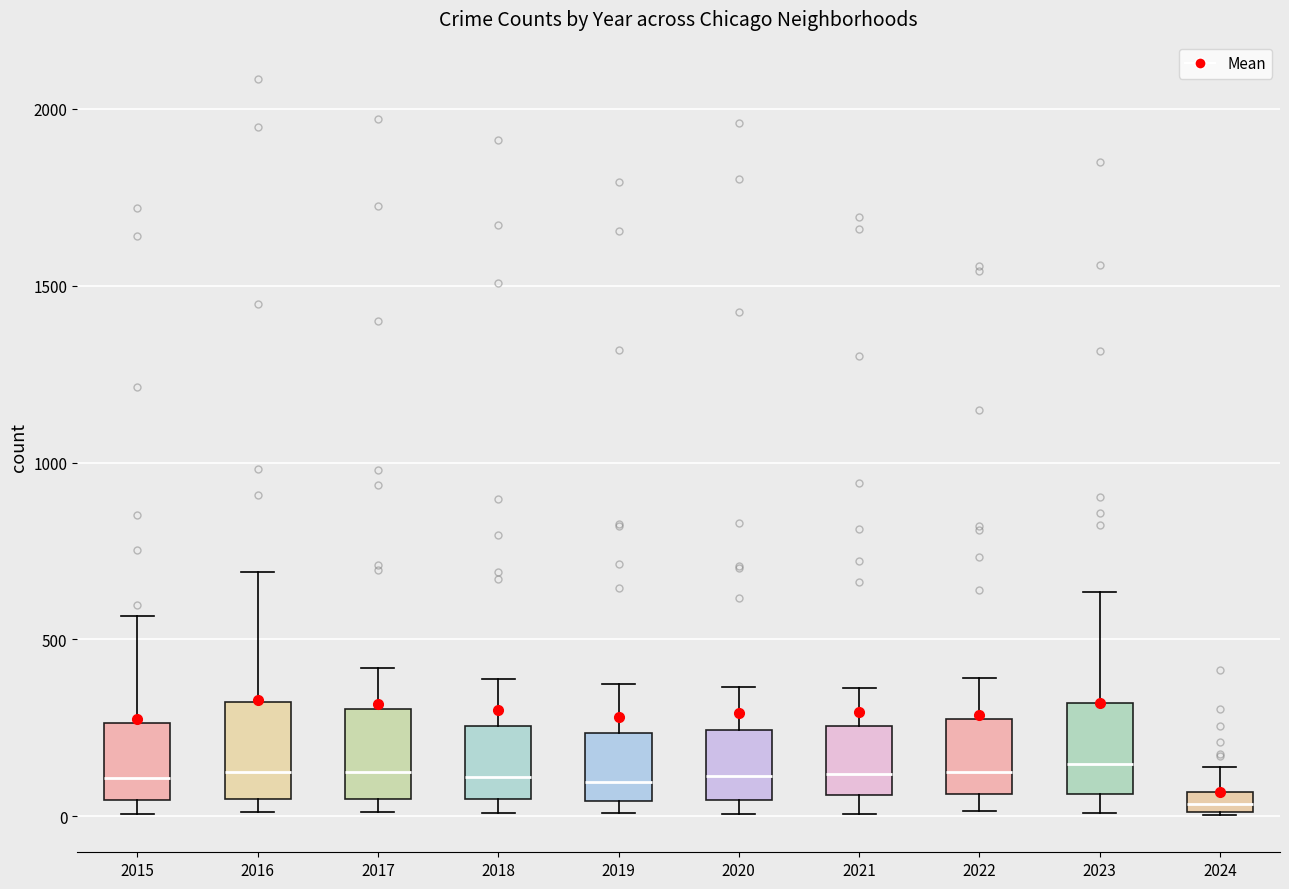

Which box has the lowest median line?

2024